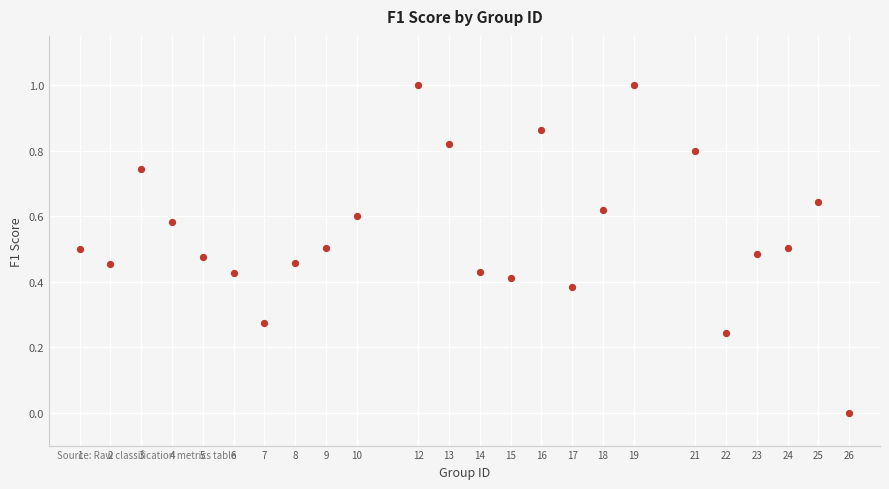

What is the range of X values (max minus min)?

25.0